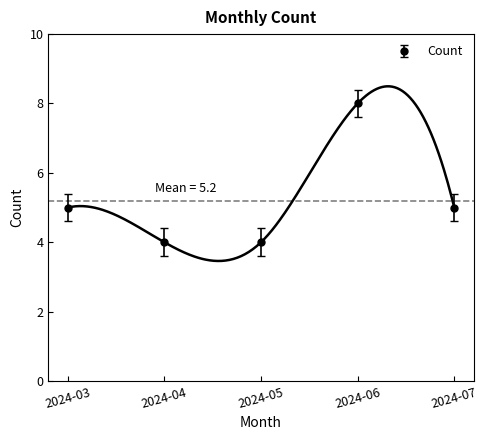

True or false: the data has more than 1 interior local peaks.

False